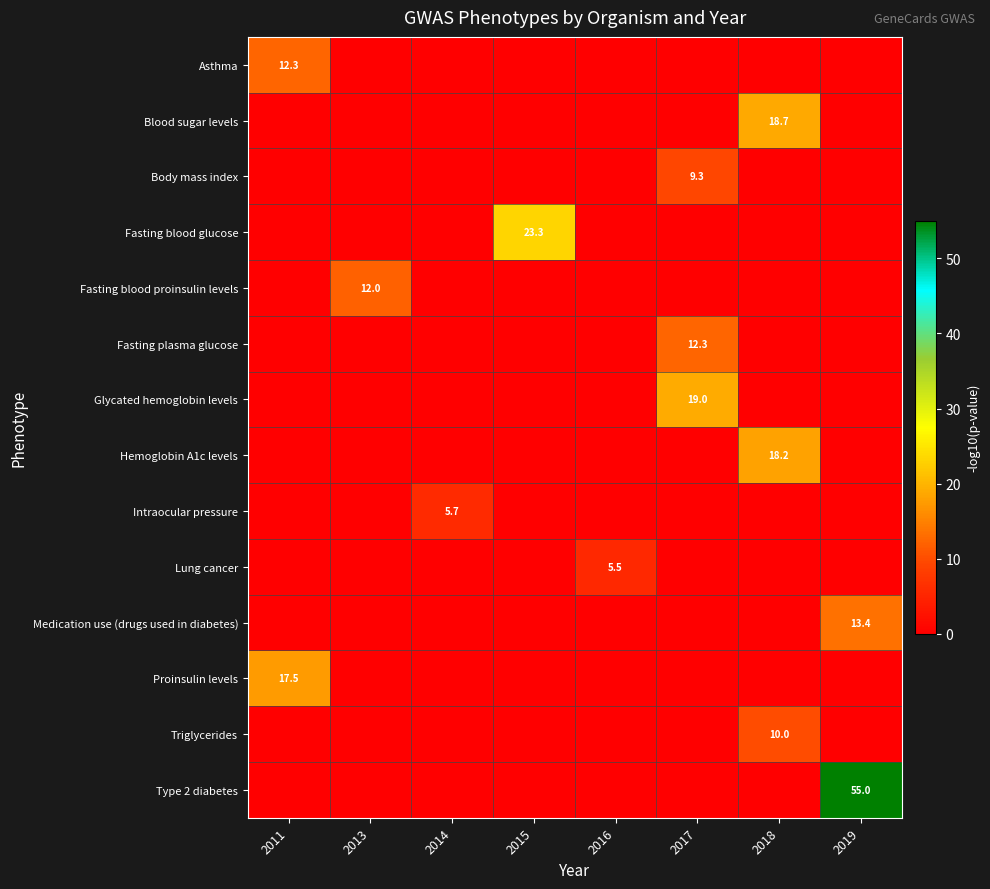

Which has a higher value, 2019 or 2016?

2019